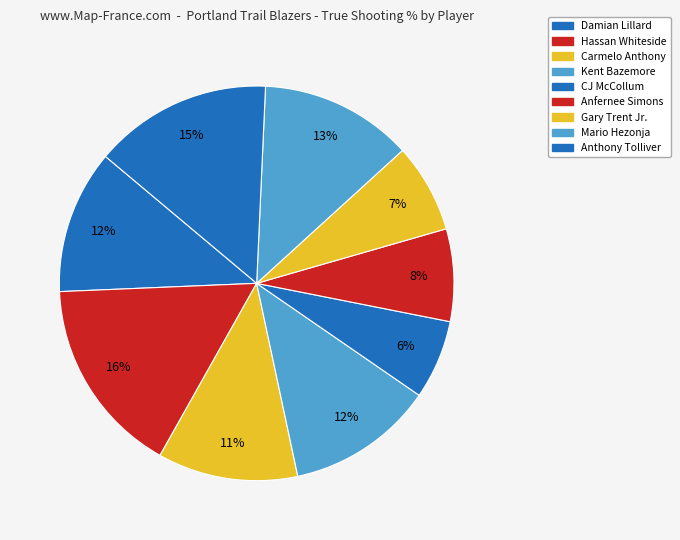

Rank the categories by value from lowest to highest.

CJ McCollum, Gary Trent Jr., Anfernee Simons, Carmelo Anthony, Damian Lillard, Kent Bazemore, Mario Hezonja, Anthony Tolliver, Hassan Whiteside